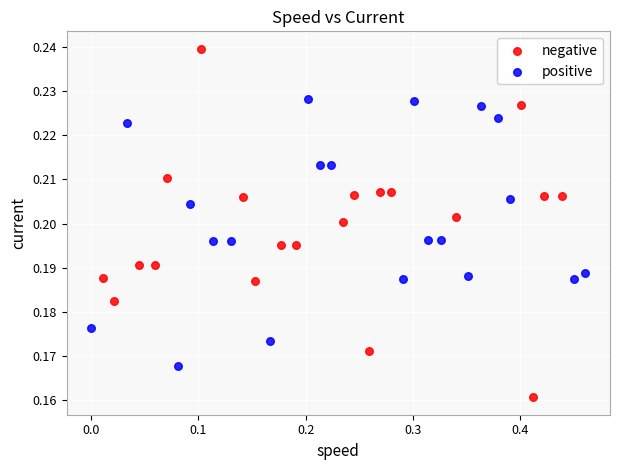

Which series contains the lowest Y value?

negative